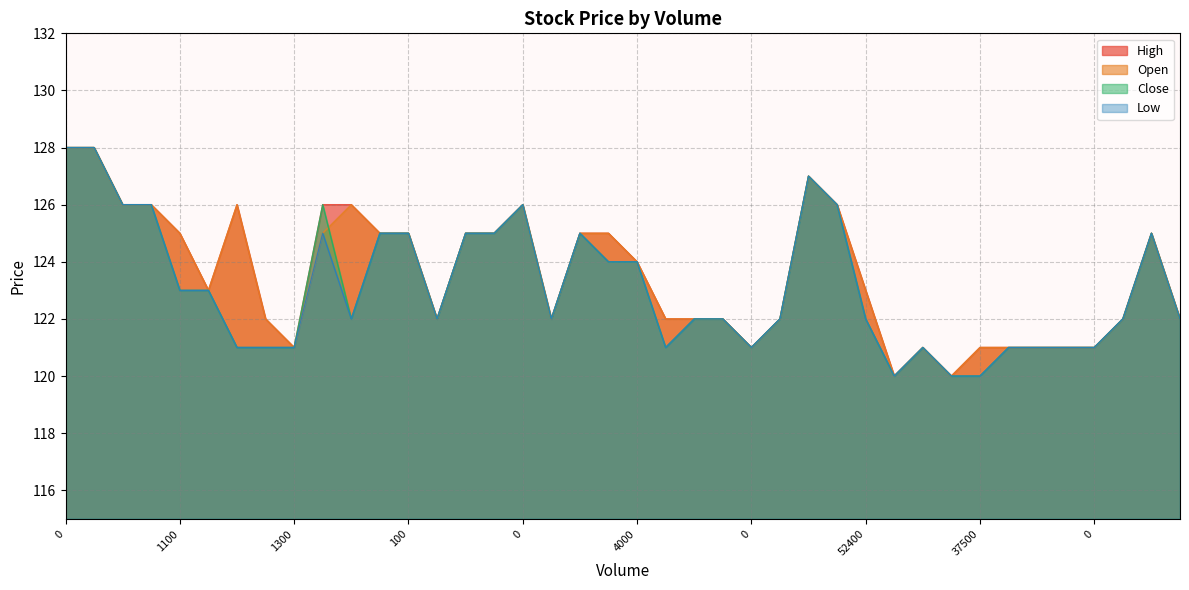

Is the value of High at 0 greater than the value of Low at 0?

No